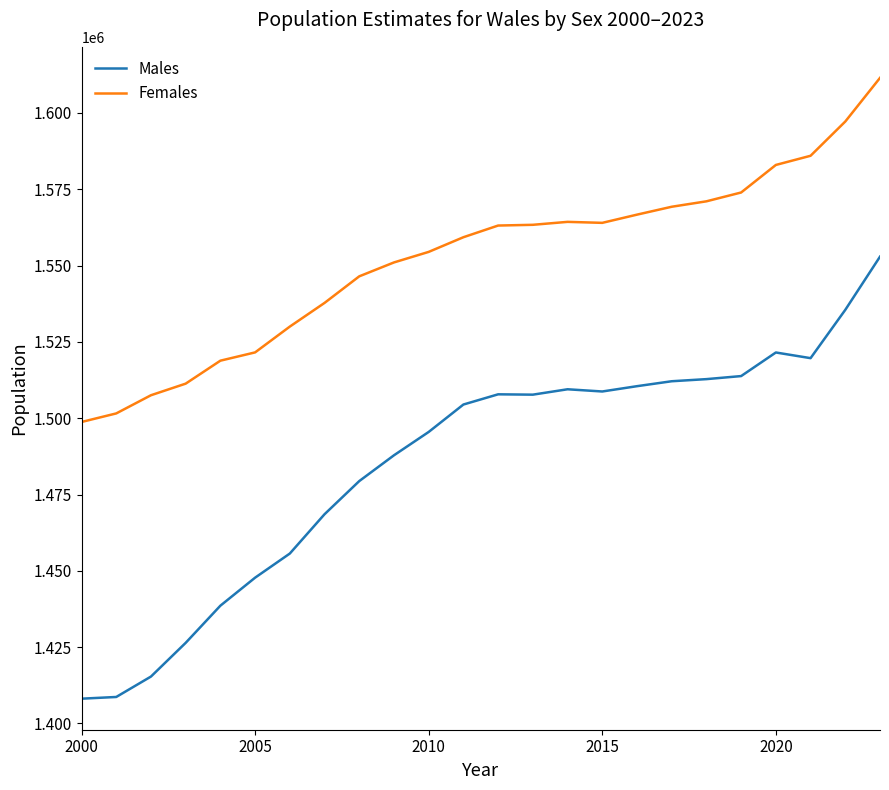

How many distinct data groups are displayed?

2